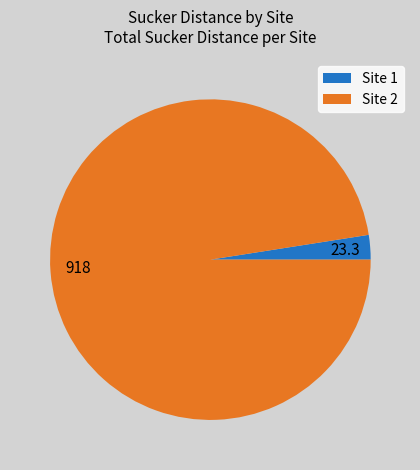

Is there any slice that represents more than half of the pie?

Yes